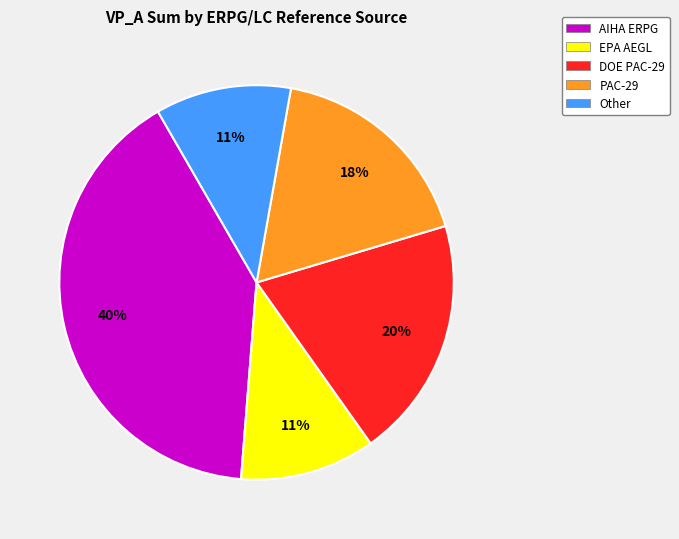

True or false: AIHA ERPG accounts for 40% of the total.

True